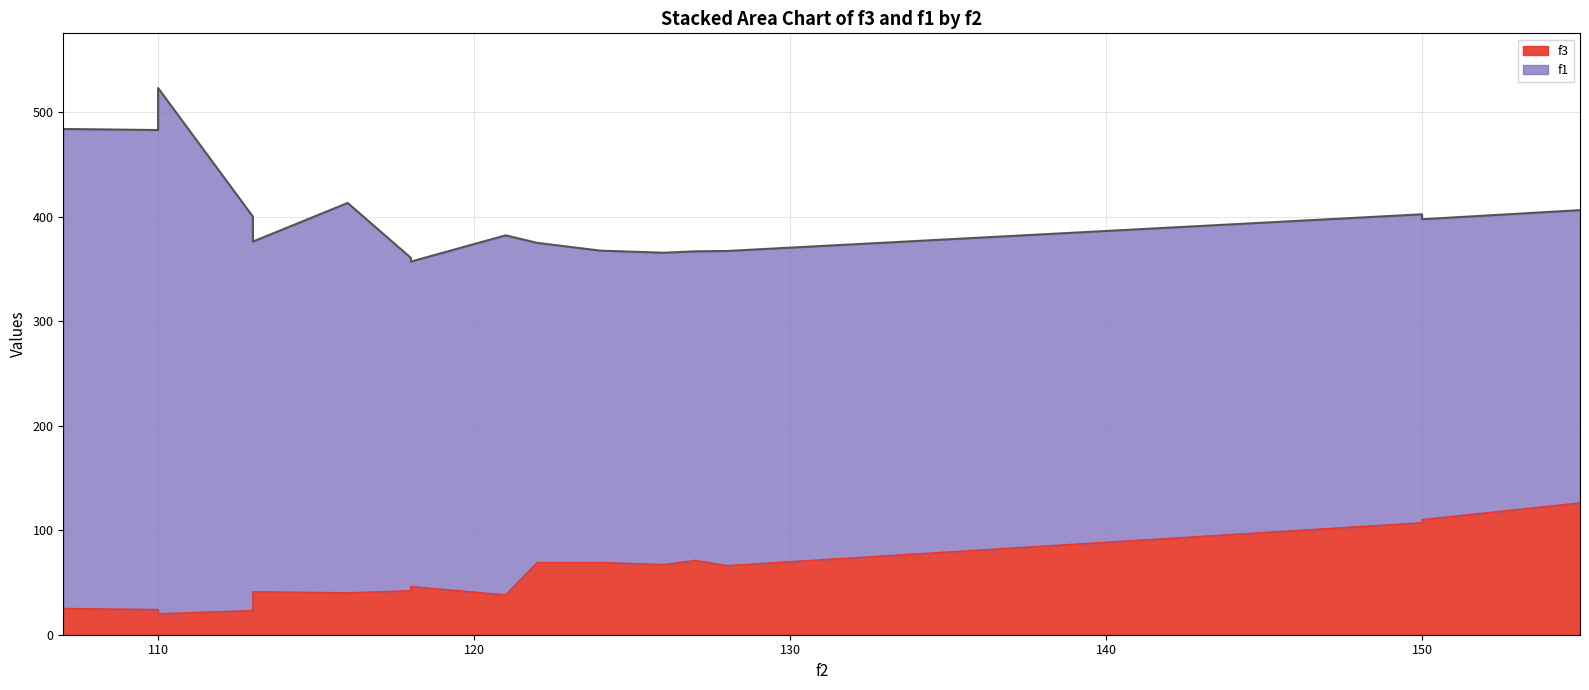

Is the value of f3 at 110 greater than the value of f1 at 116?

No